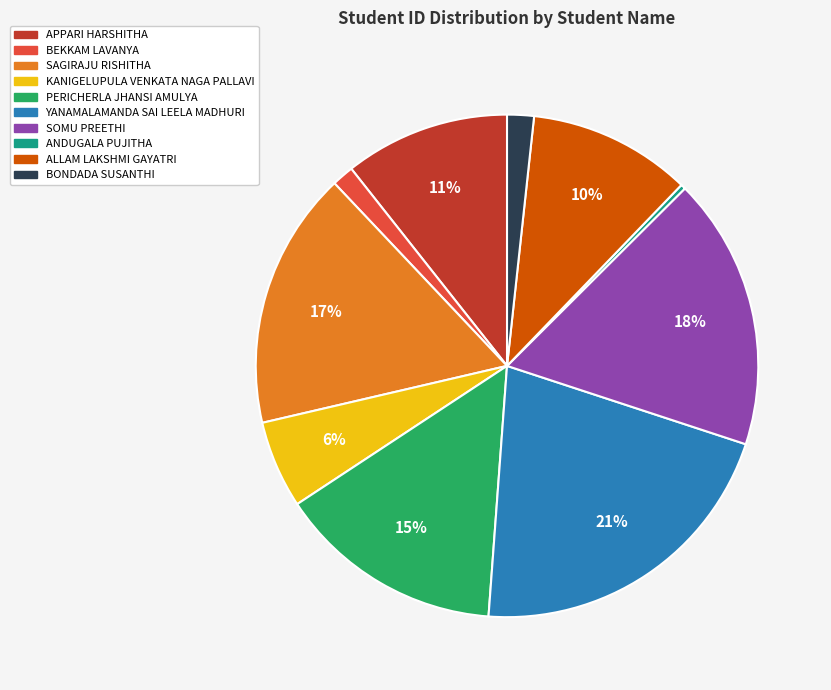

What is the largest slice in the pie chart?

YANAMALAMANDA SAI LEELA MADHURI